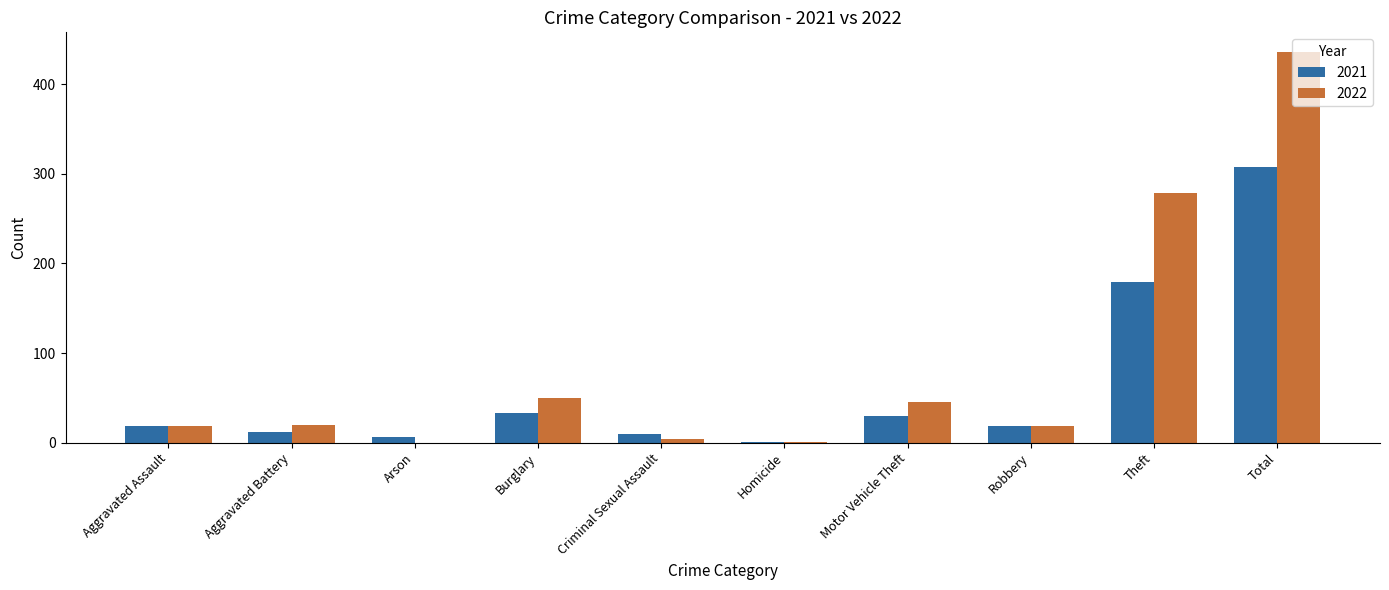

Between Burglary and Total, which series saw the biggest shift?

2022